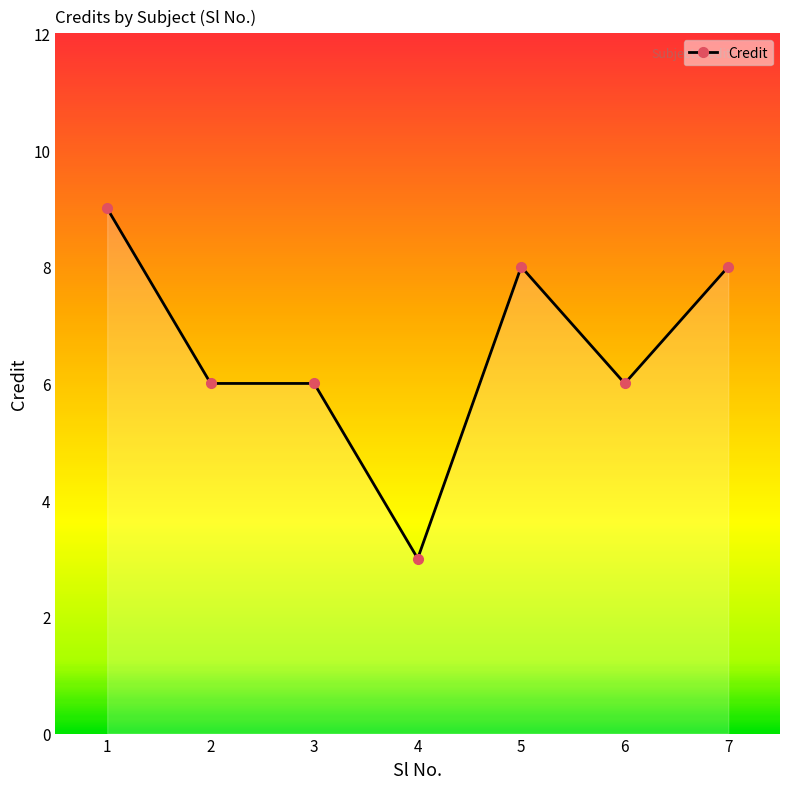

What is the difference between the values at 4 and 7?

5